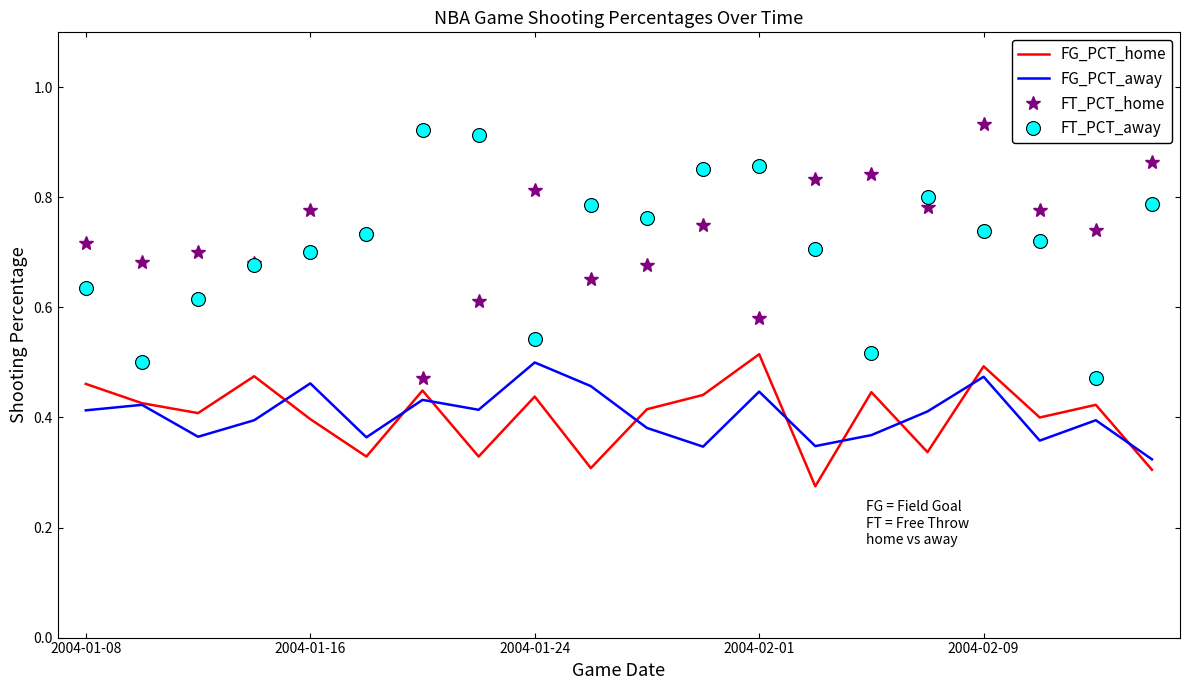

True or false: FT_PCT_away and FG_PCT_away intersect in this chart.

False